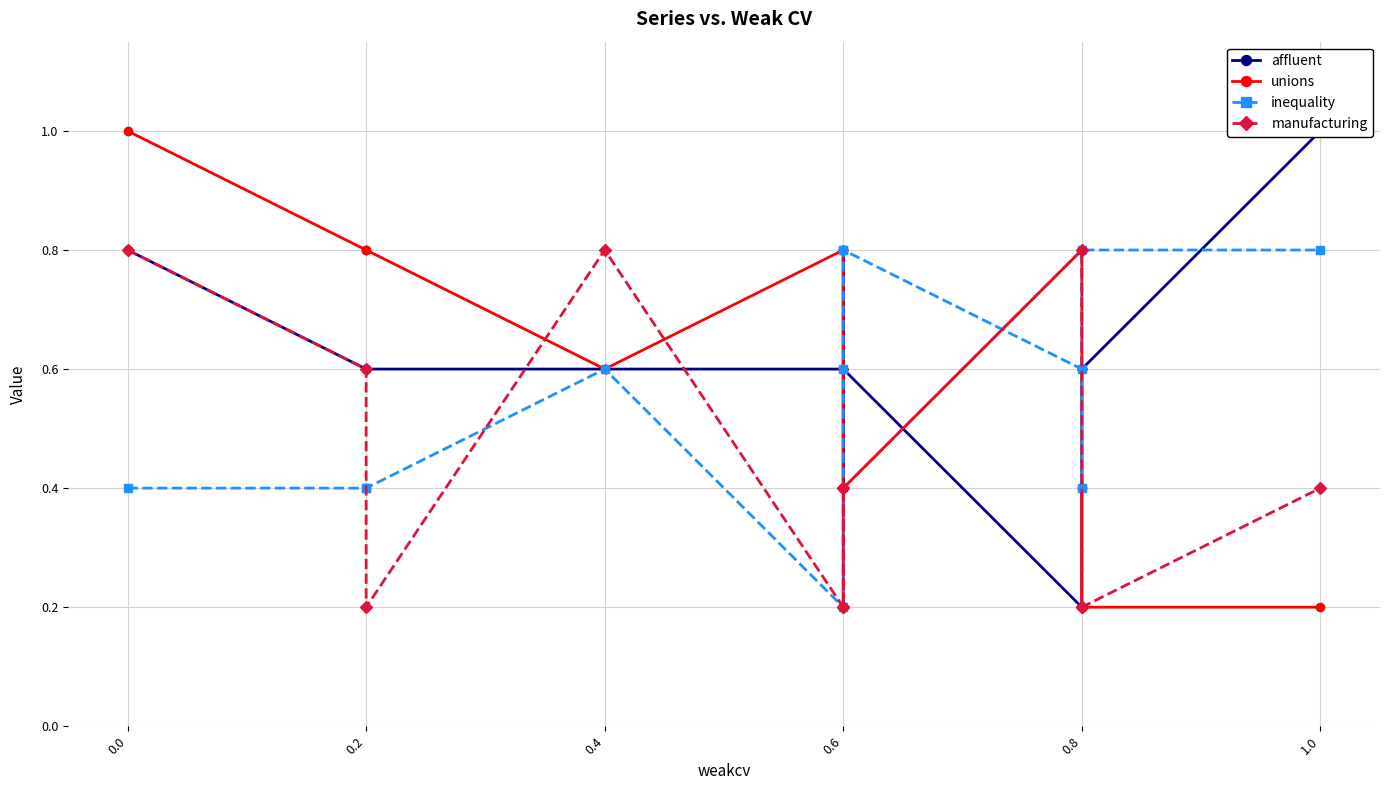

How many lines are shown in the chart?

4